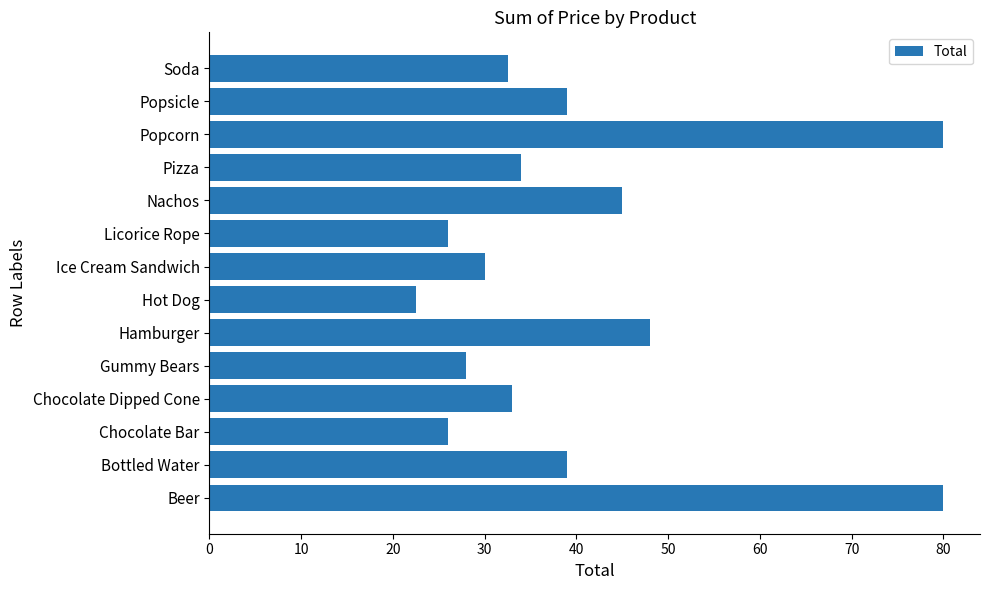

What is the approximate value at Nachos?

45.0